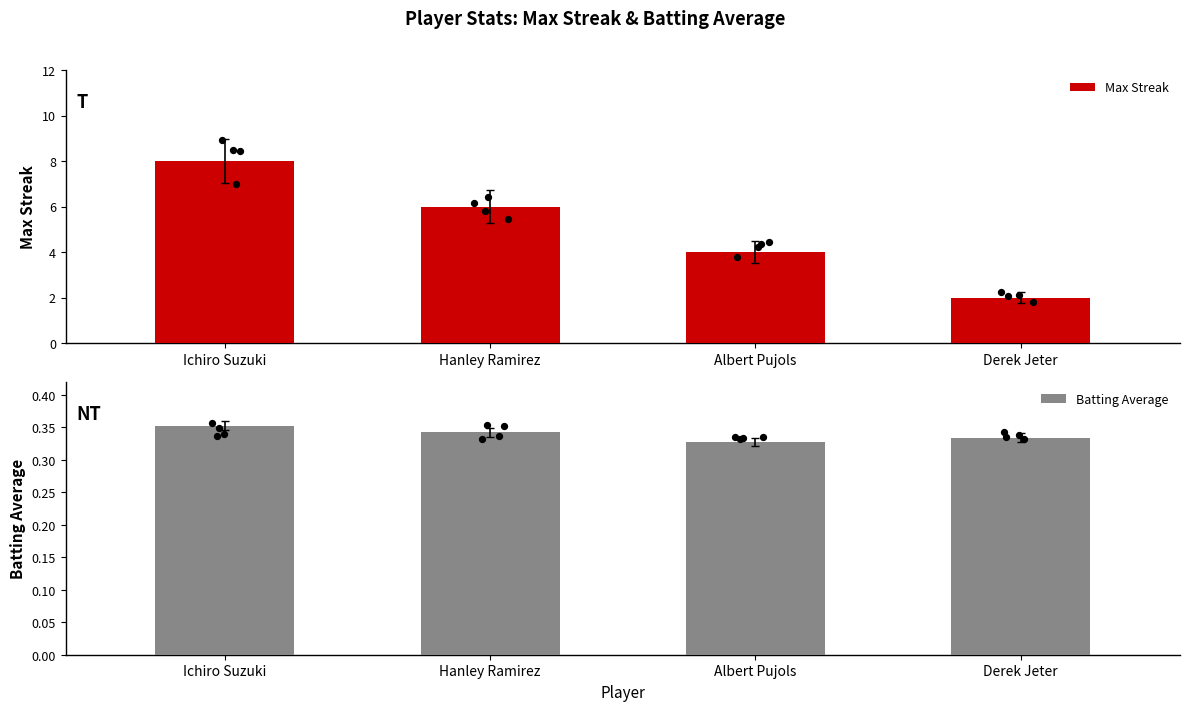

What are all the series names shown in the legend?

Max Streak, Batting Average